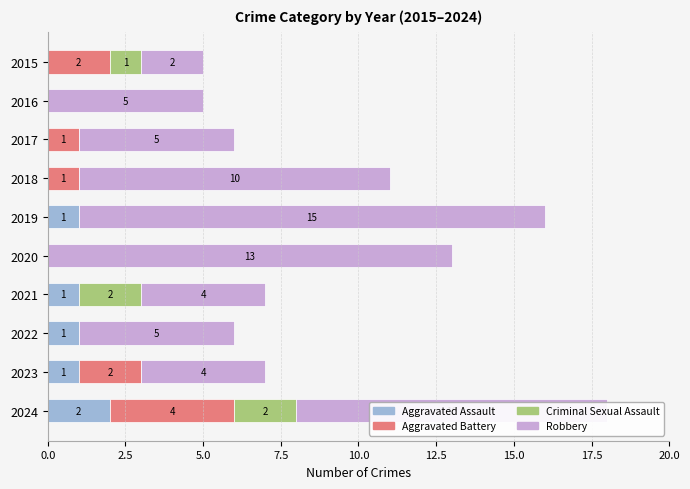

True or false: Aggravated Assault has a value of 0 at 2019.

False